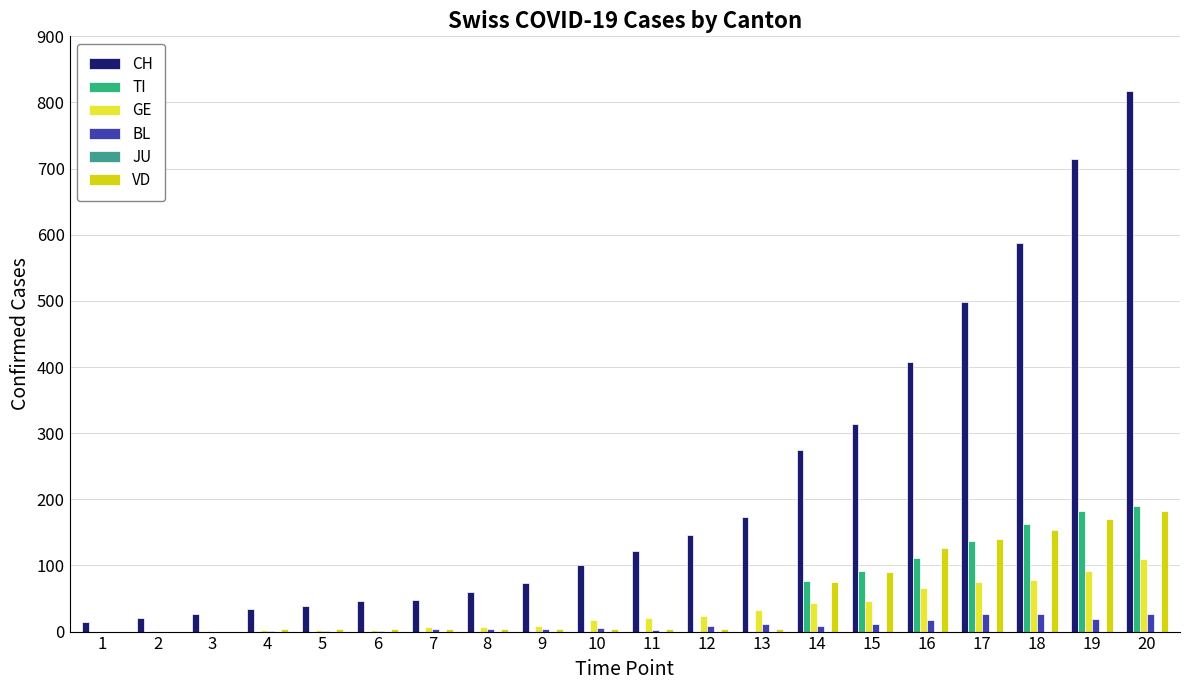

What is the greatest value displayed?

818